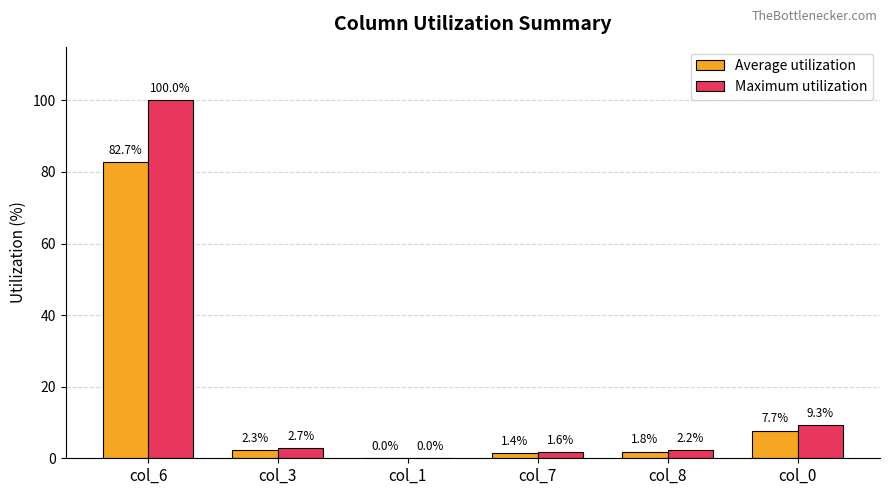

How many series are shown in this chart?

2